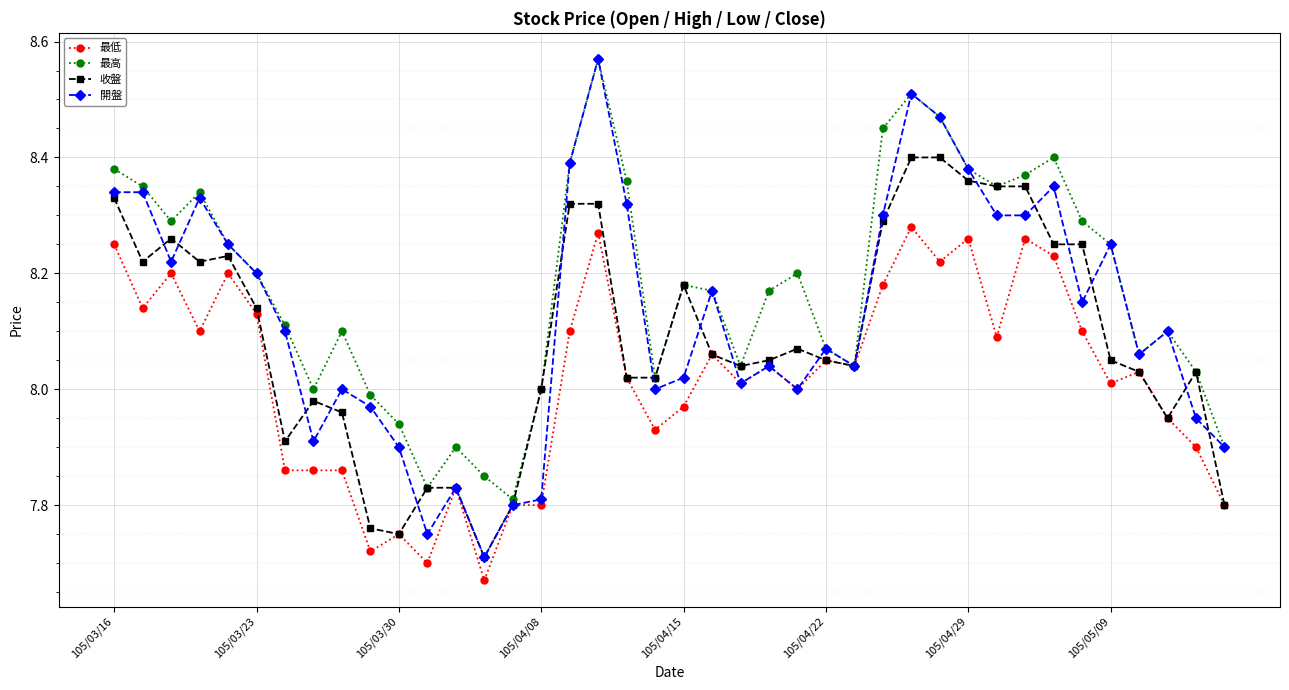

Which series has the widest spread of values?

開盤